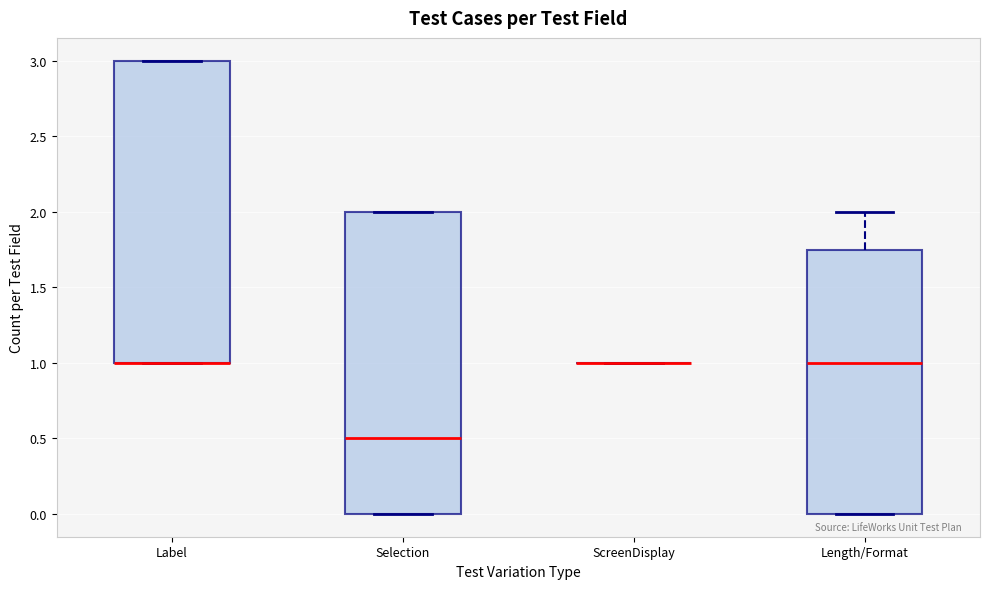

Where is the upper edge of the box for Label on the y-axis? The values are not printed on the chart, so give them approximately, as read against the axis.

3.00